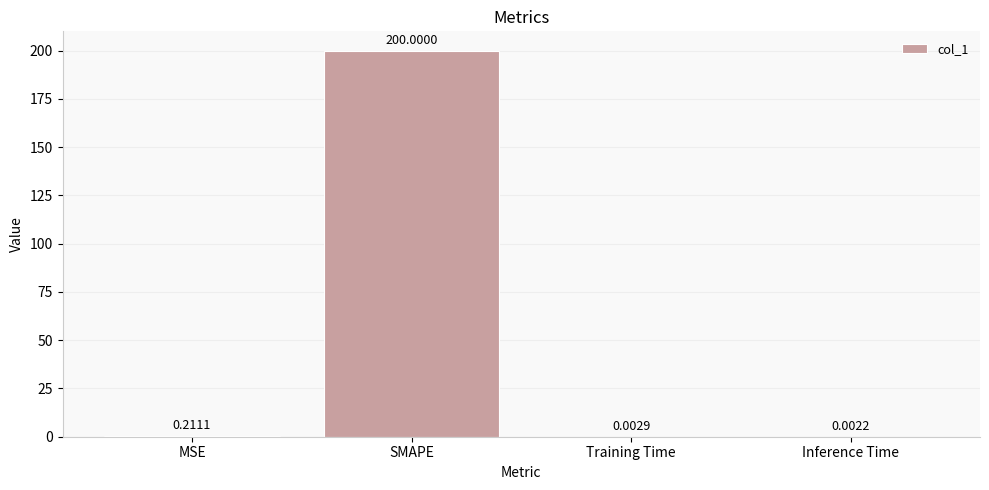

The value at SMAPE is 200.0. True or false?

True